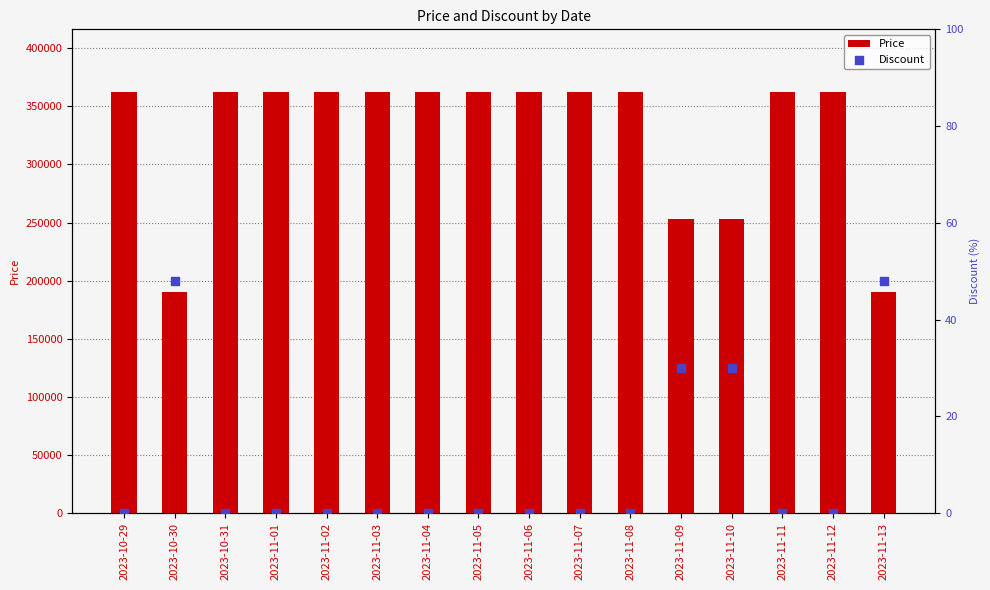

Which series has the largest total across all categories?

Price